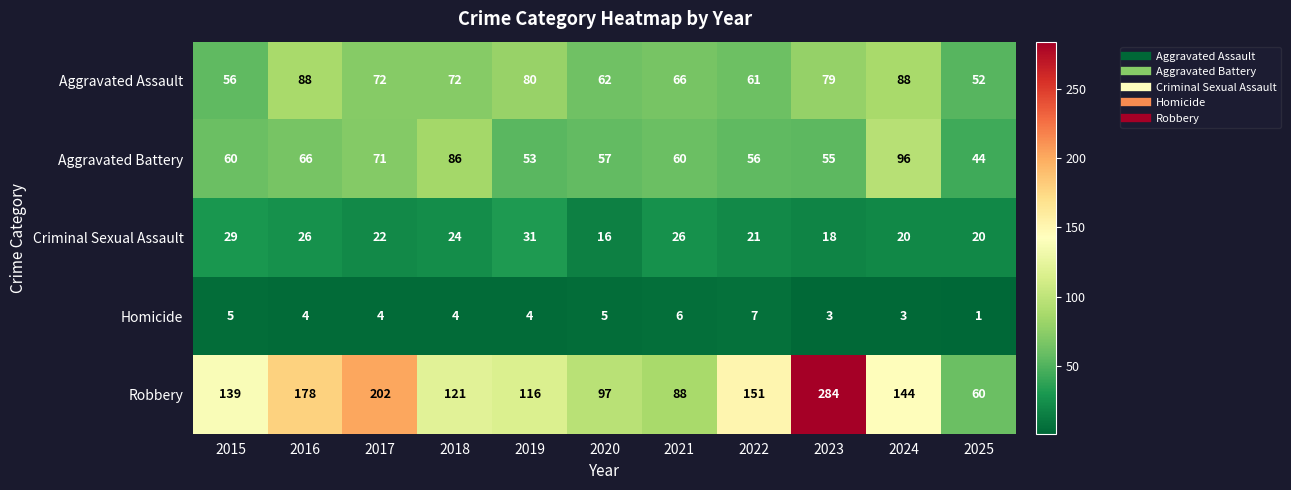

The Criminal Sexual Assault series shows 18 at 2023. True or false?

True